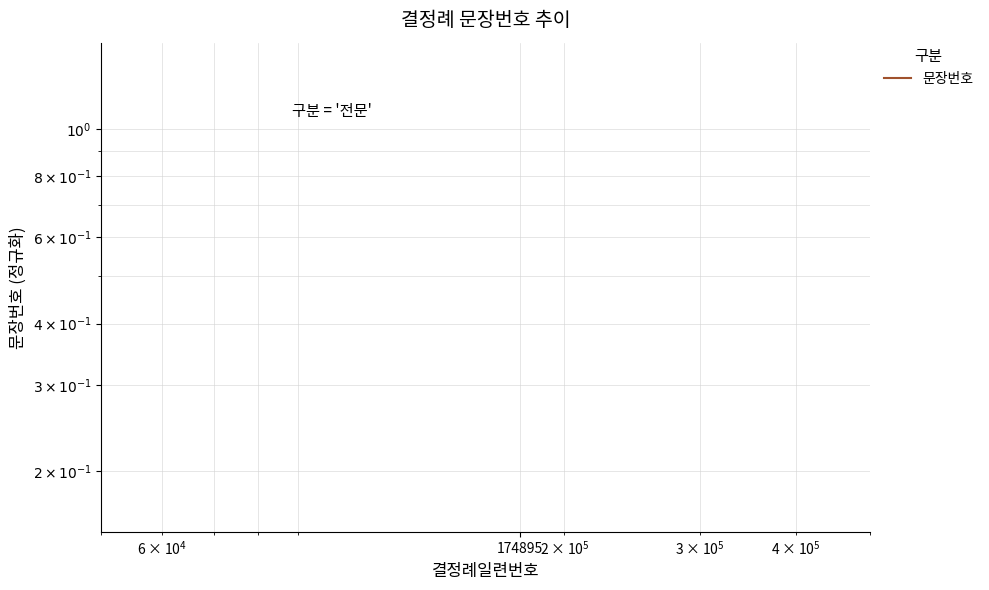

Reading left to right, list all the values displayed in this chart.

0.2	0.3	0.5	0.6	0.7	0.9	1.0